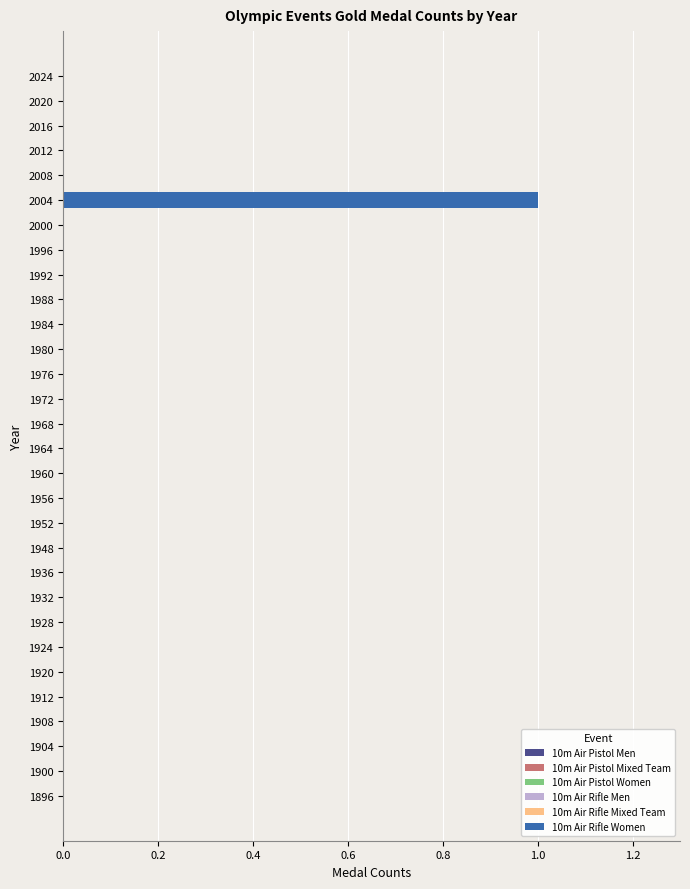

True or false: the data shows 1 at 1976.

False